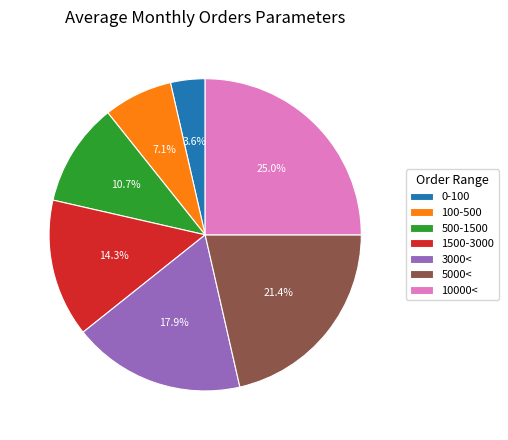

Combined, do 5000< and 100-500 account for over 50%?

No